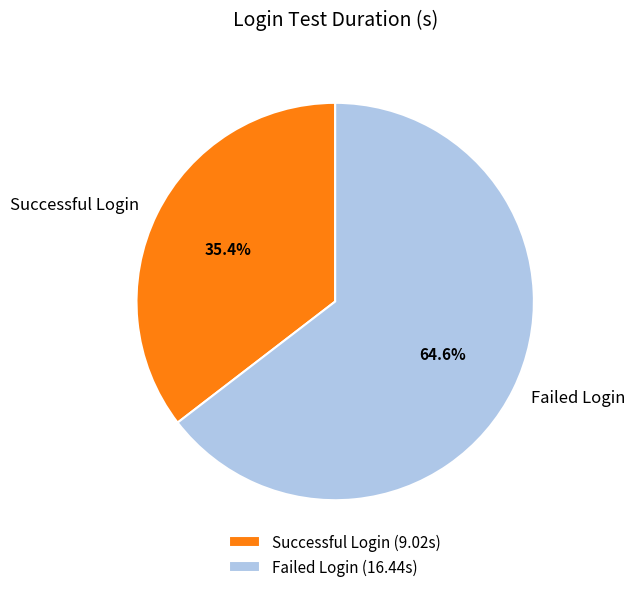

To the nearest percent, what is the difference between the Failed Login and Successful Login slice percentages?

29%